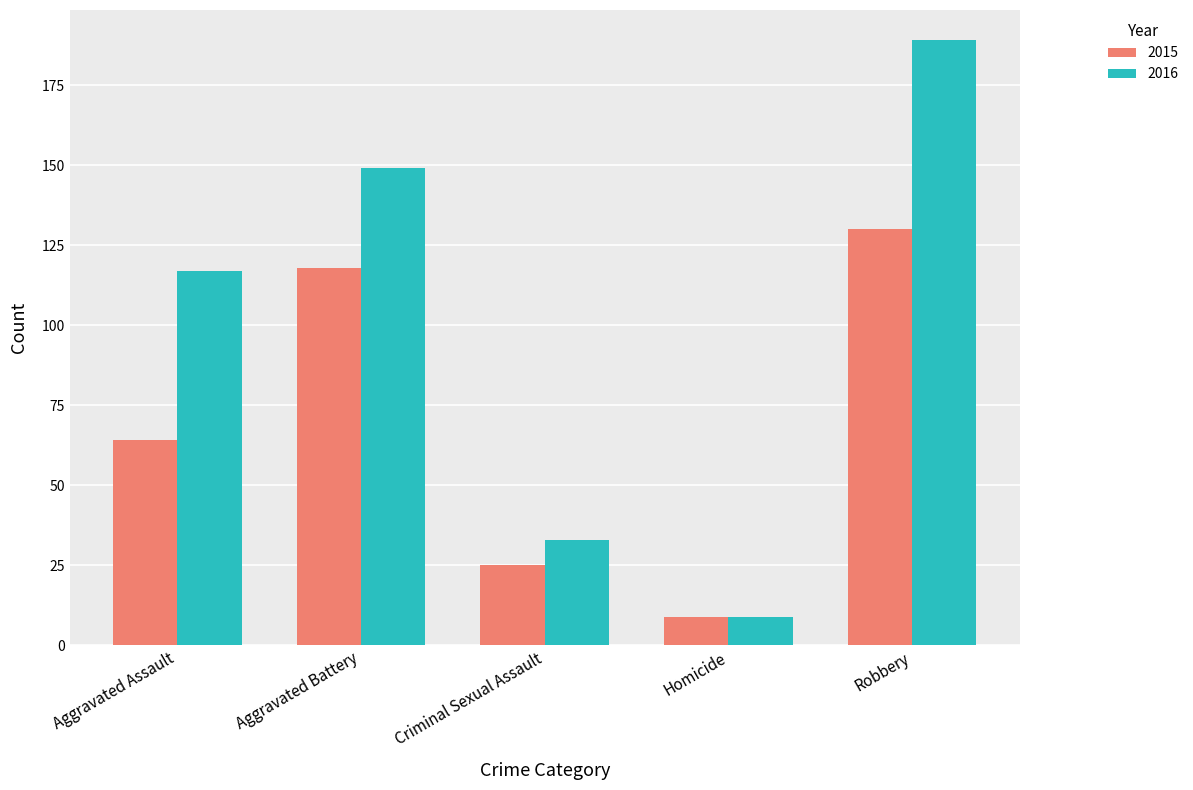

At how many categories does at least one series exceed 164?

1